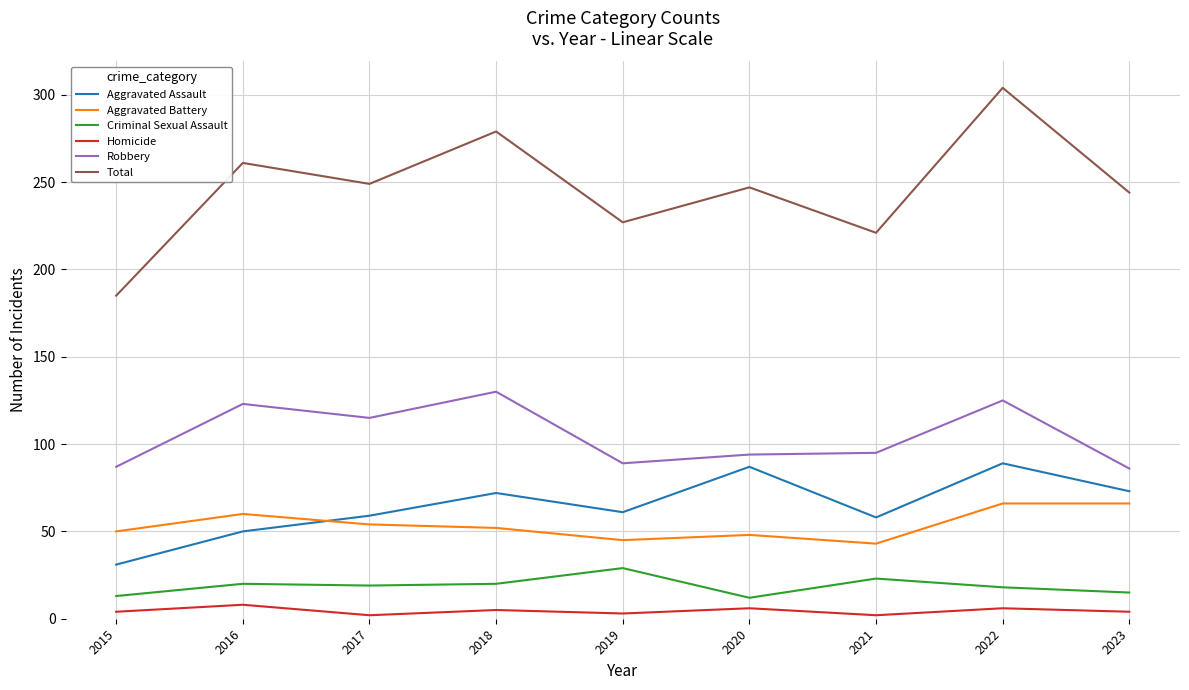

Which series changed the most between 2017 and 2022?

Total